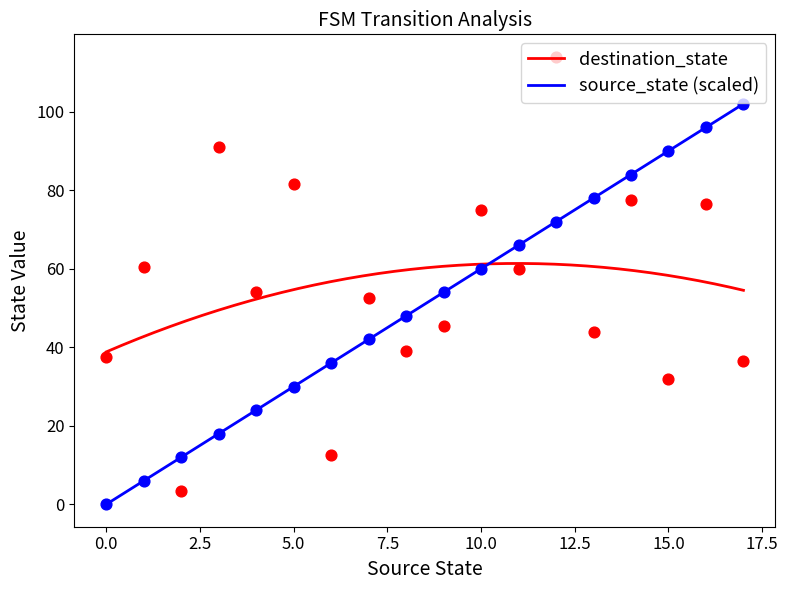

Which series has the widest spread of Y values?

destination_state